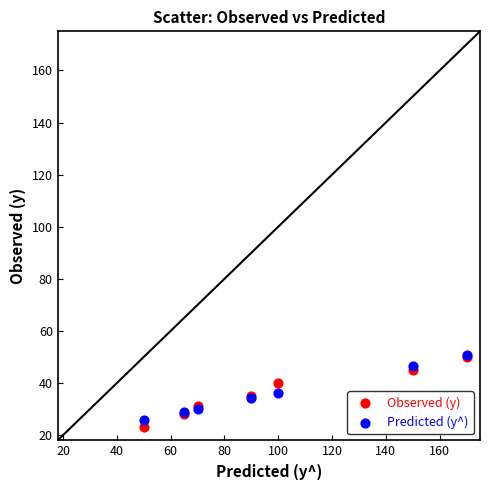

Which series has the largest Y range (max minus min)?

Observed (y)